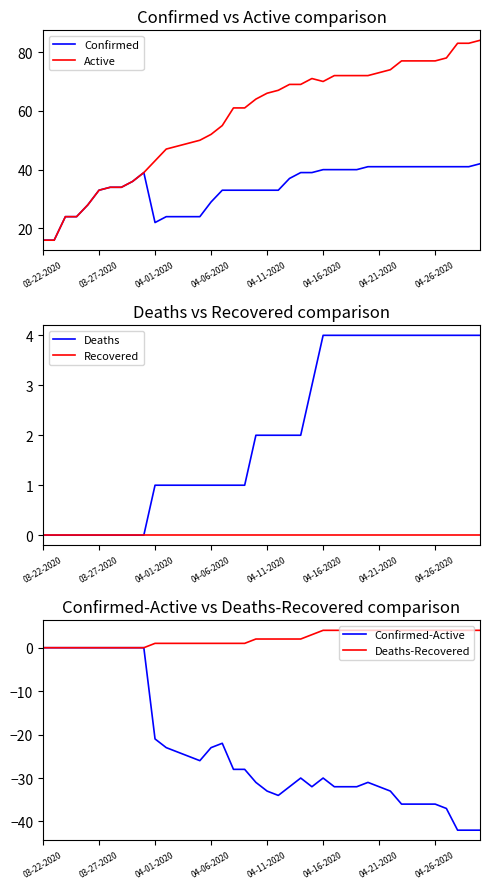

Reading right to left, transcribe all the data shown in this chart.

Confirmed: 42	41	41	41	41	41	41	41	41	41	41	40	40	40	40	39	39	37	33	33	33	33	33	33	29	24	24	24	24	22	39	36	34	34	33	28	24	24	16	16
Active: 84	83	83	78	77	77	77	77	74	73	72	72	72	72	70	71	69	69	67	66	64	61	61	55	52	50	49	48	47	43	39	36	34	34	33	28	24	24	16	16
Deaths: 4	4	4	4	4	4	4	4	4	4	4	4	4	4	4	3	2	2	2	2	2	1	1	1	1	1	1	1	1	1	0	0	0	0	0	0	0	0	0	0
Recovered: 0	0	0	0	0	0	0	0	0	0	0	0	0	0	0	0	0	0	0	0	0	0	0	0	0	0	0	0	0	0	0	0	0	0	0	0	0	0	0	0
Confirmed-Active: -42	-42	-42	-37	-36	-36	-36	-36	-33	-32	-31	-32	-32	-32	-30	-32	-30	-32	-34	-33	-31	-28	-28	-22	-23	-26	-25	-24	-23	-21	0	0	0	0	0	0	0	0	0	0
Deaths-Recovered: 4	4	4	4	4	4	4	4	4	4	4	4	4	4	4	3	2	2	2	2	2	1	1	1	1	1	1	1	1	1	0	0	0	0	0	0	0	0	0	0